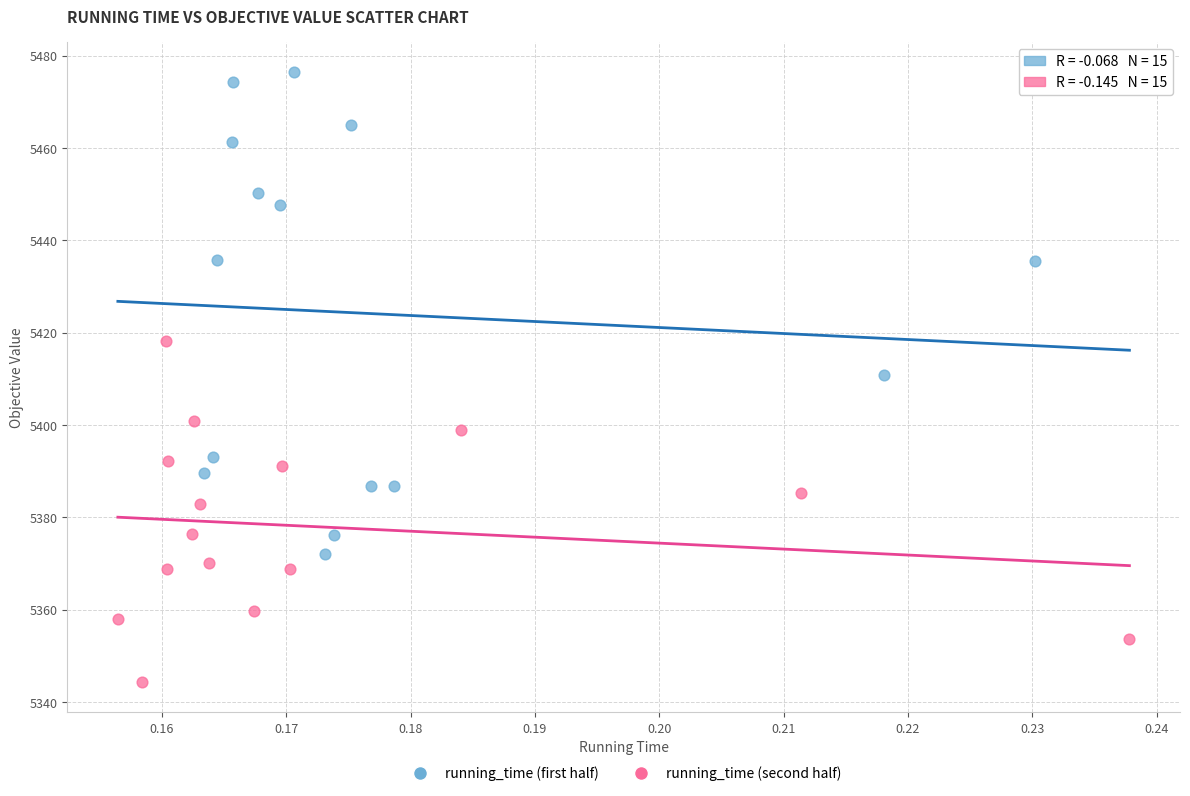

Which series has the largest Y range (max minus min)?

running_time (first half)